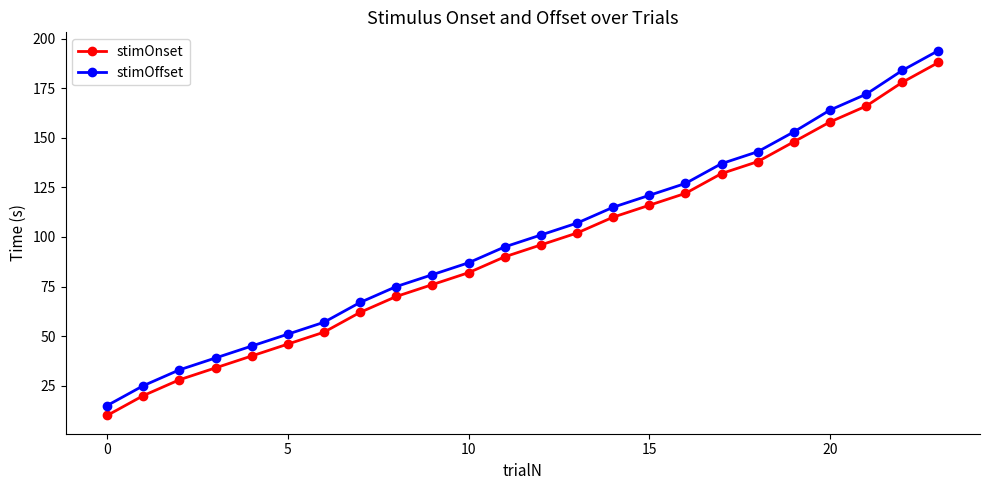

What is the sum of all stimOnset values?

2264